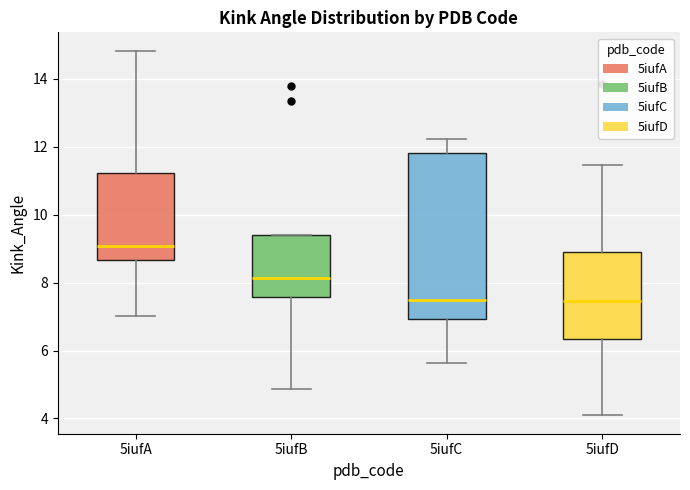

Which box is the tallest, from its lower edge to its upper edge?

5iufC